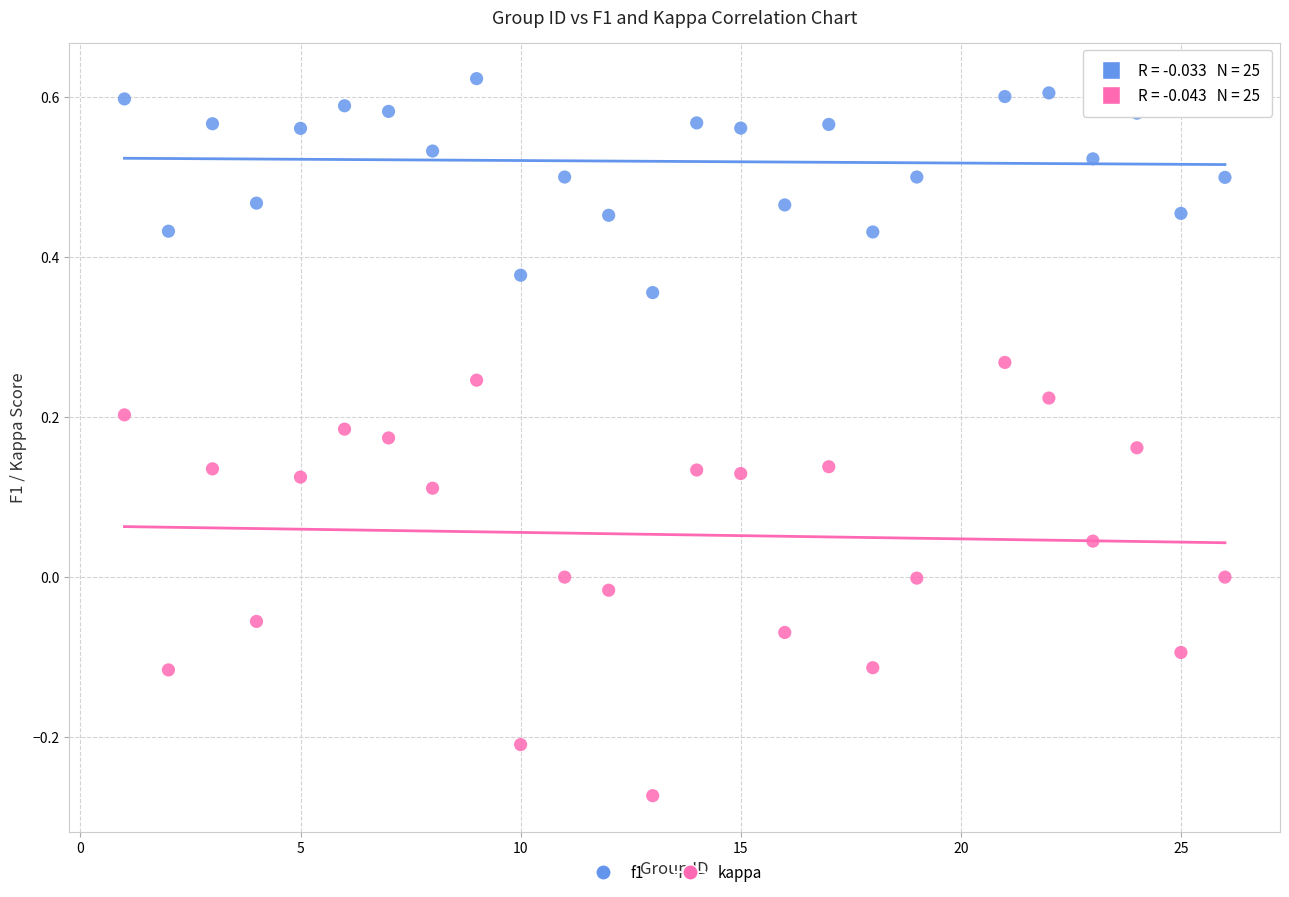

Which series reaches the maximum Y coordinate?

f1